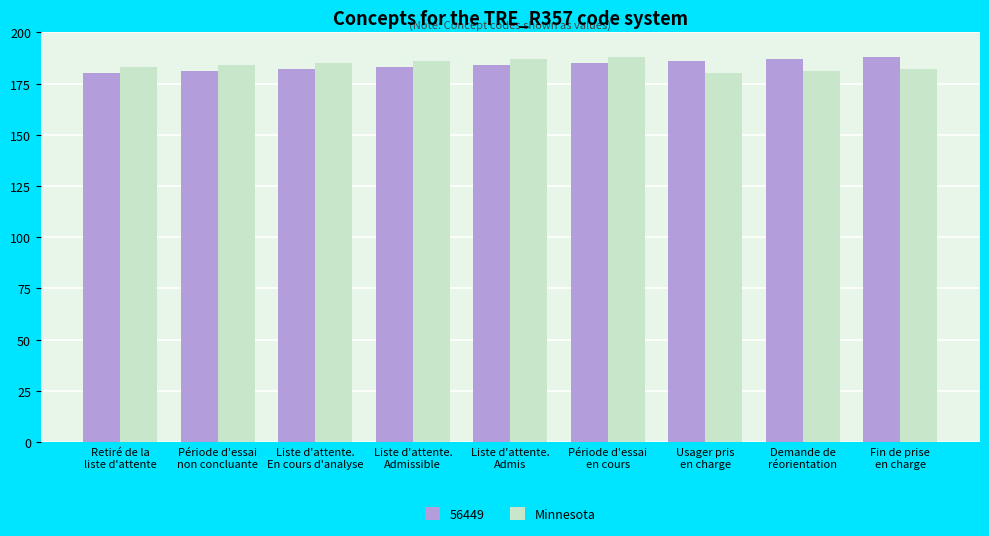

What is the difference between the maximum and second lowest values in the 56449 series?

7